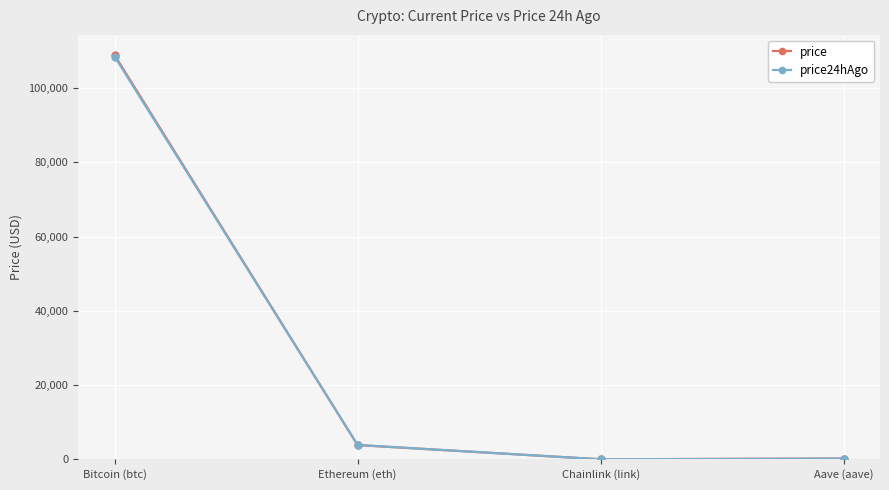

What is the sum of all price24hAgo values?

112646.4